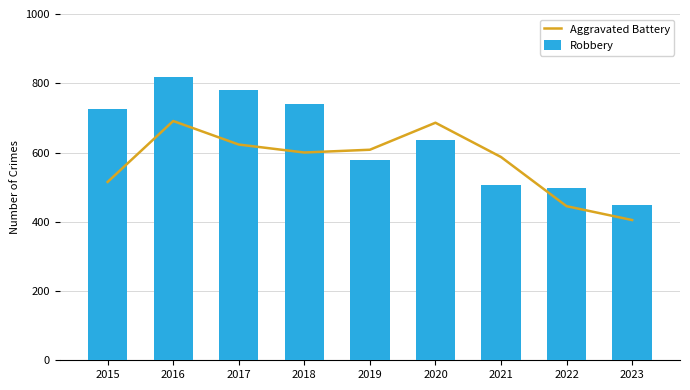

List the series in order of their overall mean, lowest first.

Aggravated Battery, Robbery